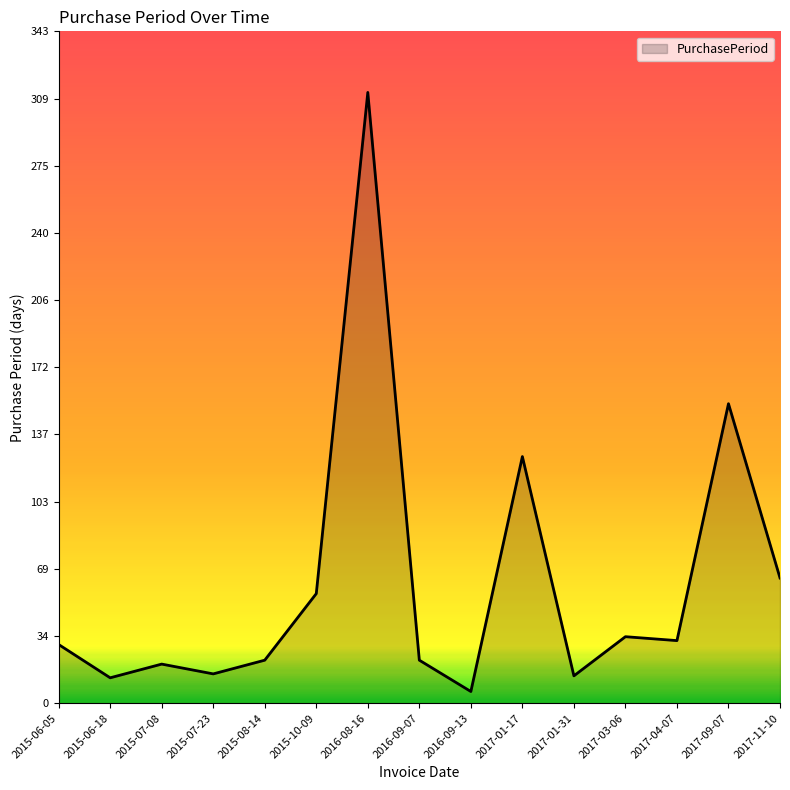

The chart shows a value of 13 at 2015-06-18. True or false?

True